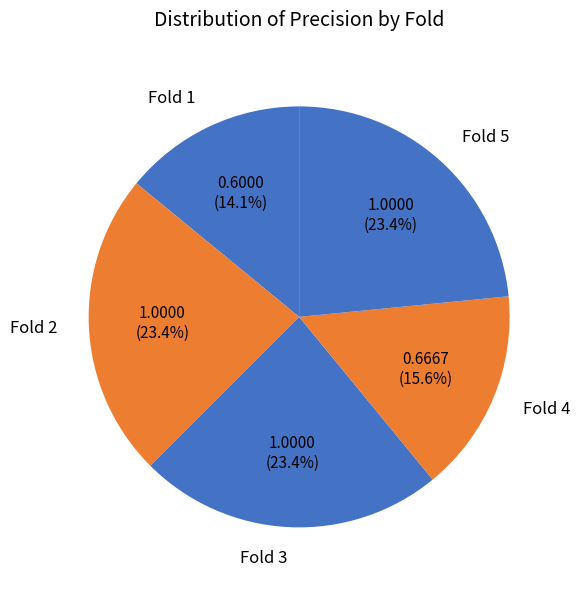

Approximately how many times larger is the value at Fold 5 compared to Fold 3?

1.0